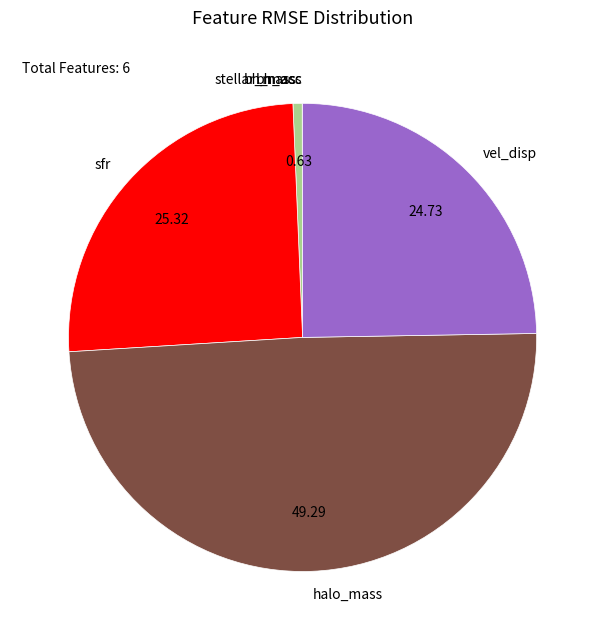

Which slice is the largest?

halo_mass